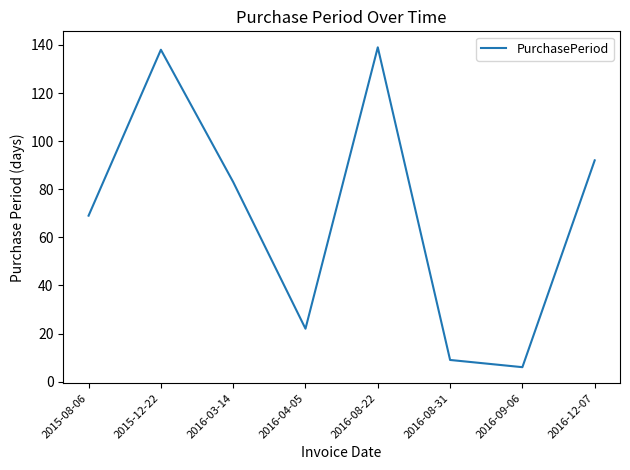

How many interior local valleys (lower than both neighbors) does the data have?

2